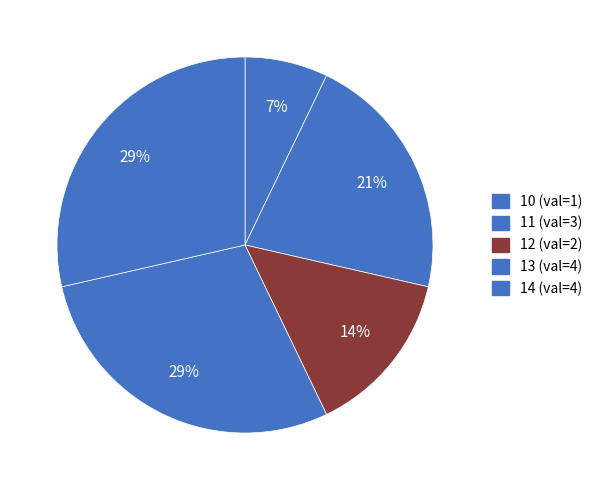

To the nearest percent, what percentage of the pie is 13?

29%